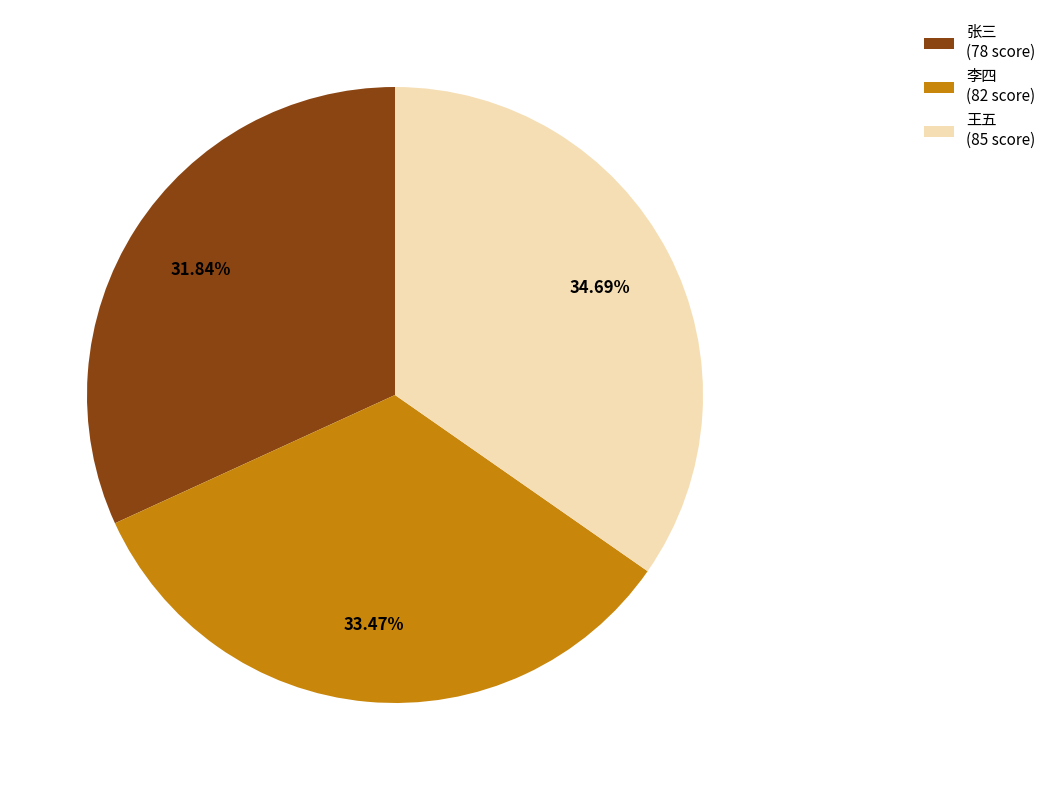

Count the number of slices in the pie.

3